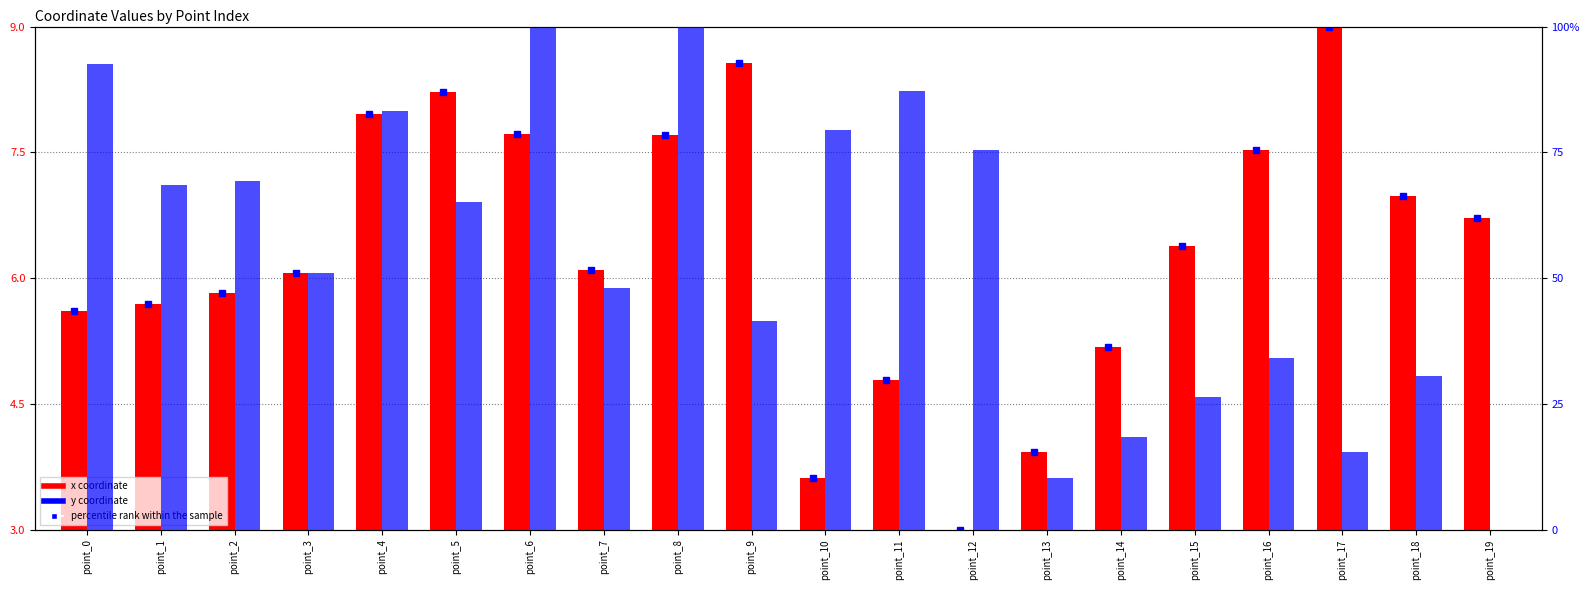

Rank the series by their average value, from highest to lowest.

x, y